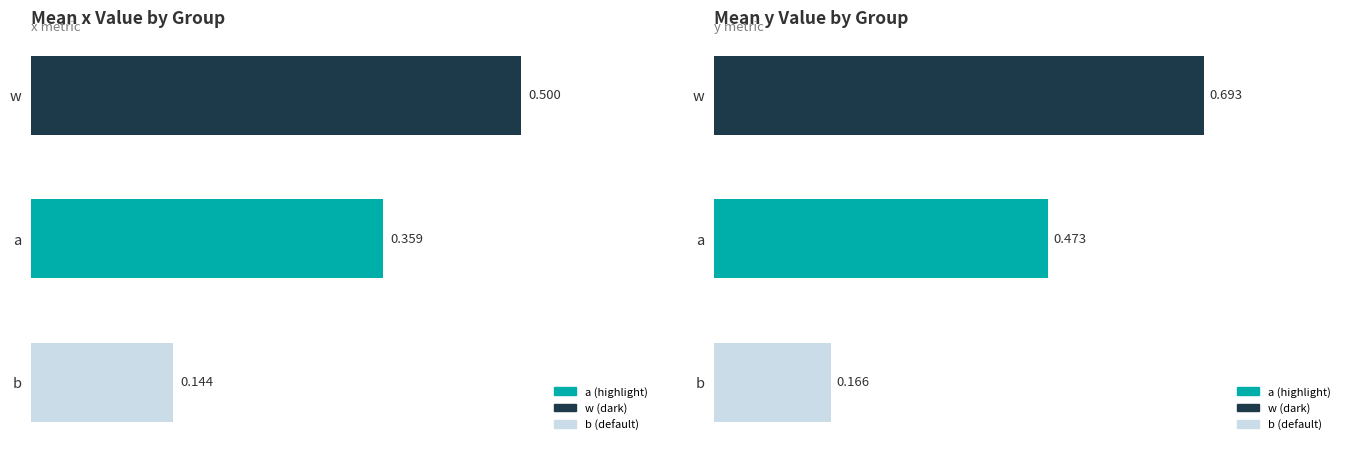

At which label does y reach its minimum?

b